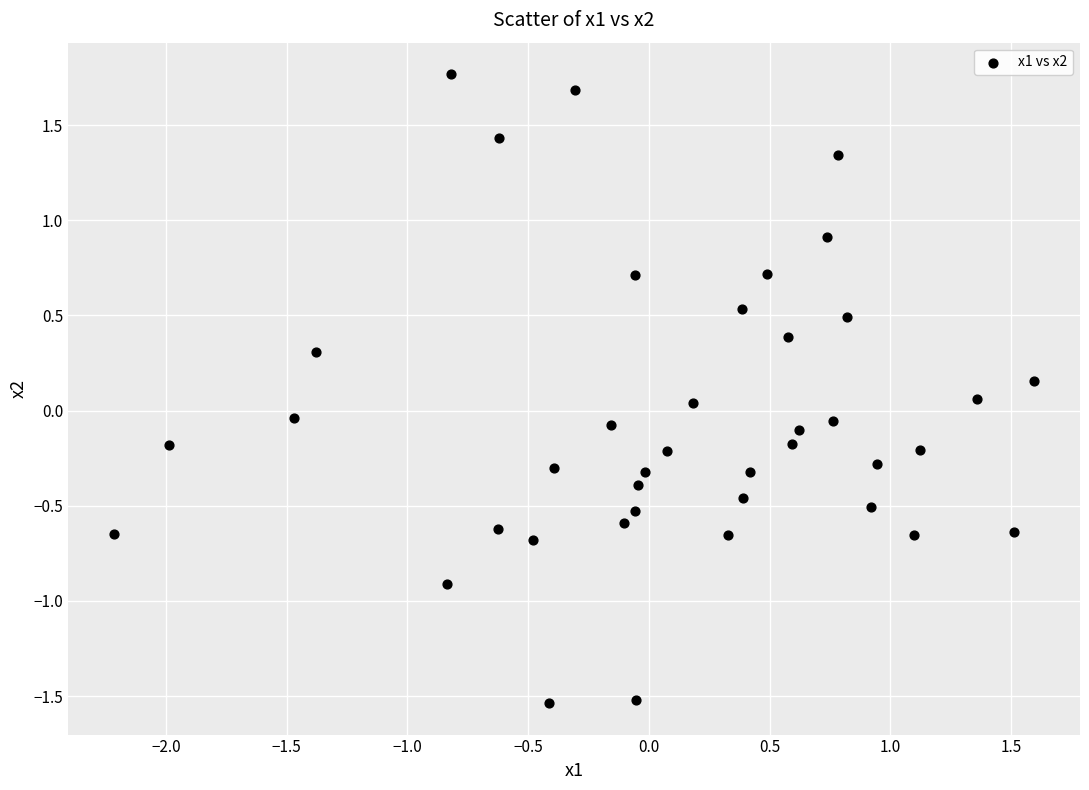

What is the range of Y values (max minus min)?

3.3